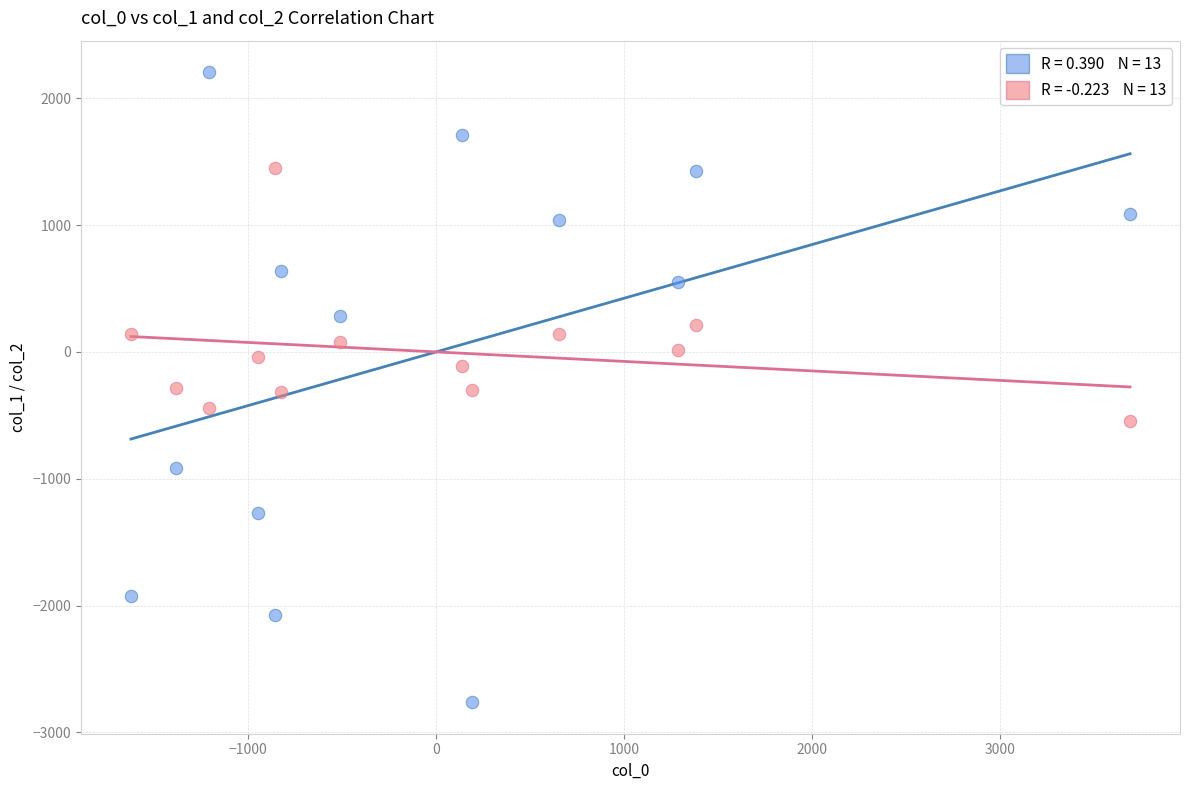

Across all data points, what is the range of Y values (max minus min)?

4967.9